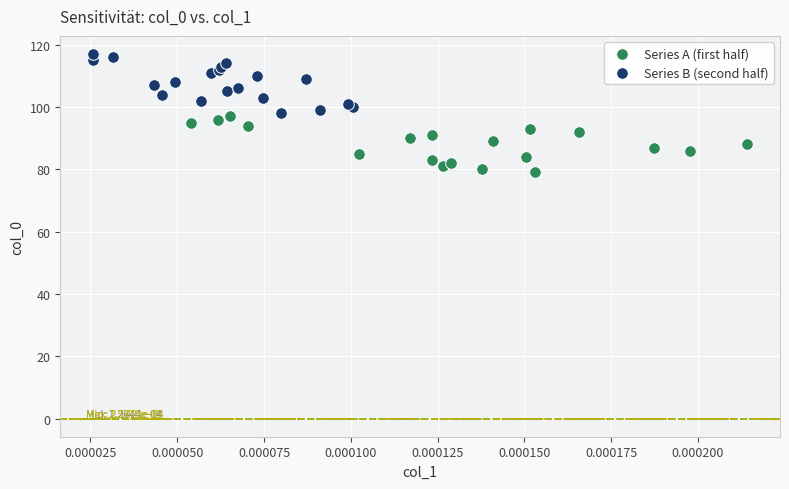

Which series reaches the maximum Y coordinate?

Series B (second half)